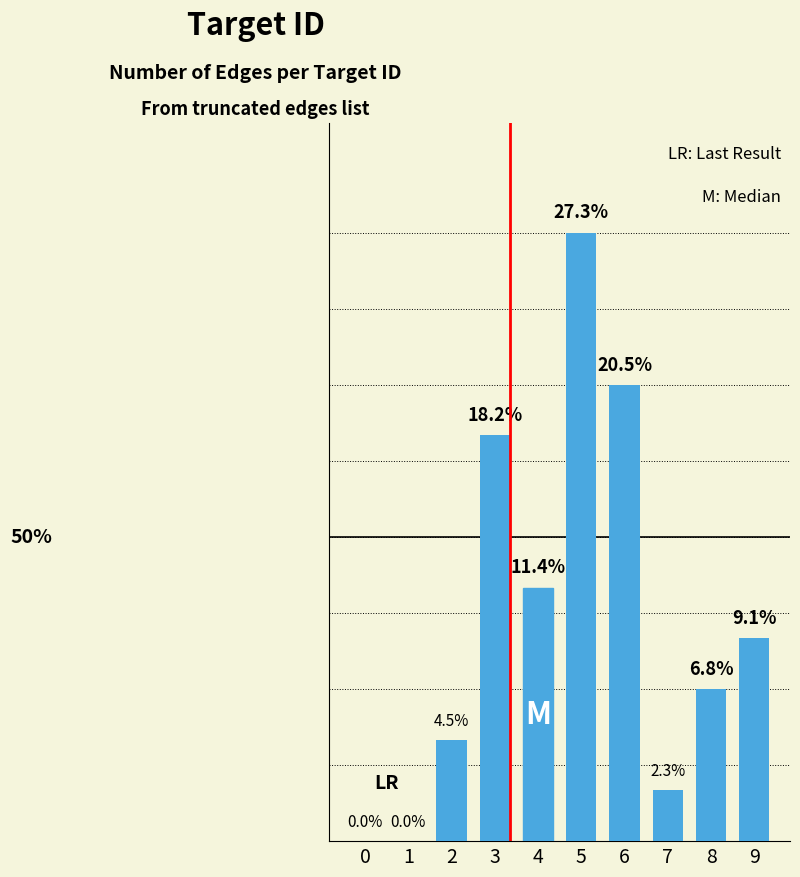

Are the bars horizontal?

No